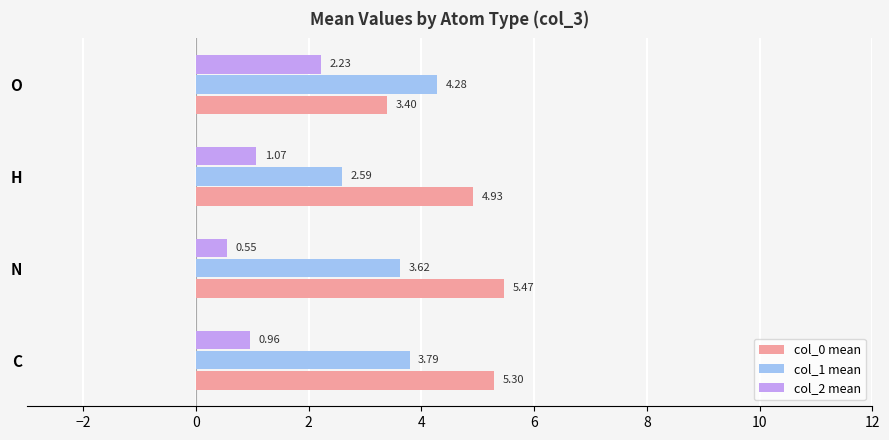

At which category does the chart reach its peak across all series?

N